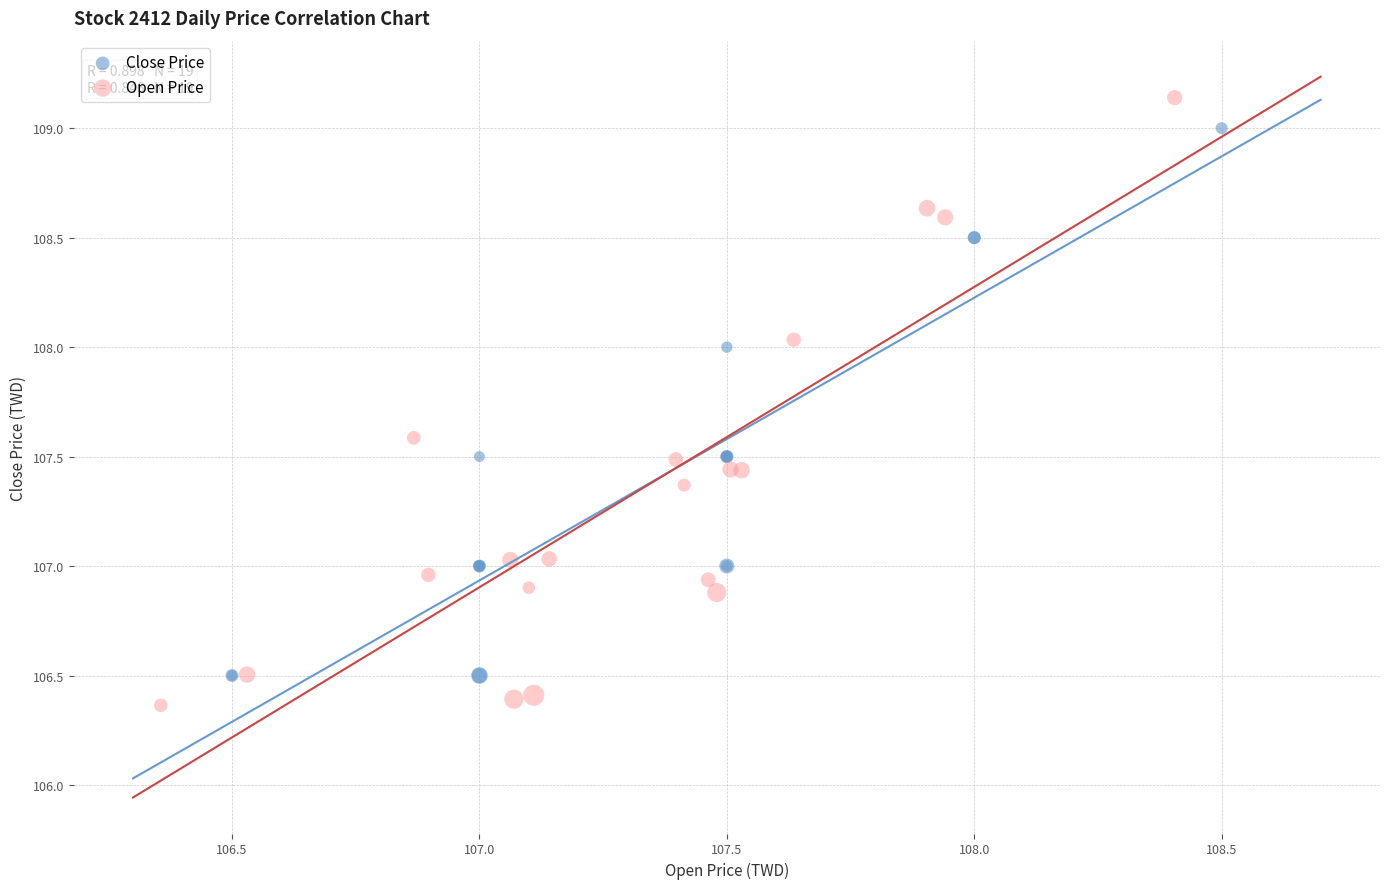

Which series reaches the maximum Y coordinate?

Open Price